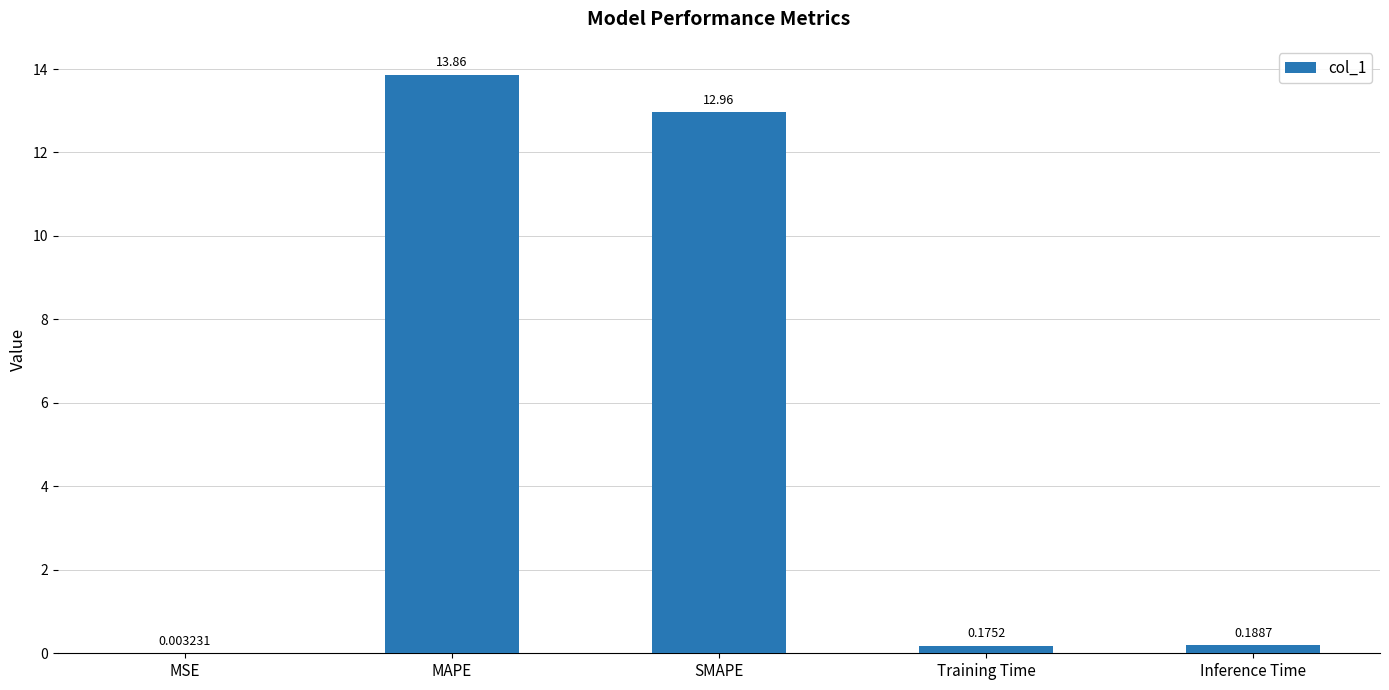

What is the sum of the values at Training Time and SMAPE?

13.1